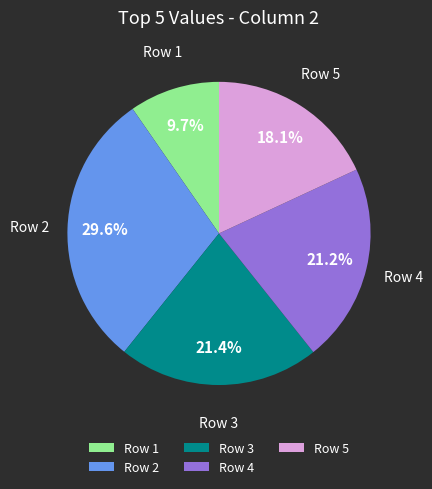

Is there a majority slice in this chart?

No